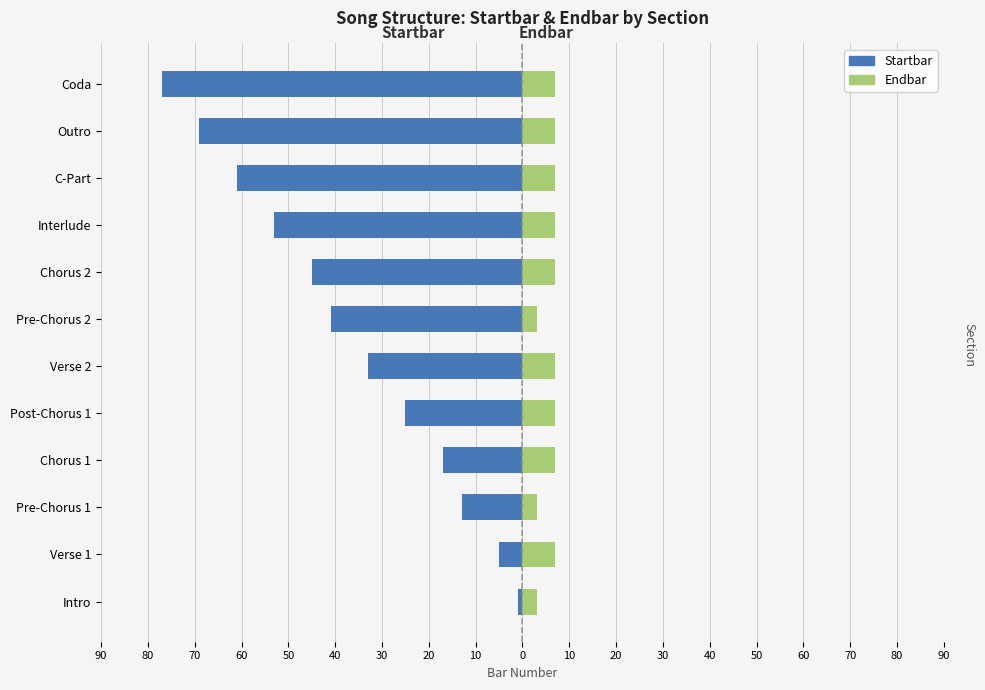

What is the difference between the Startbar values at Verse 2 and Pre-Chorus 2?

8